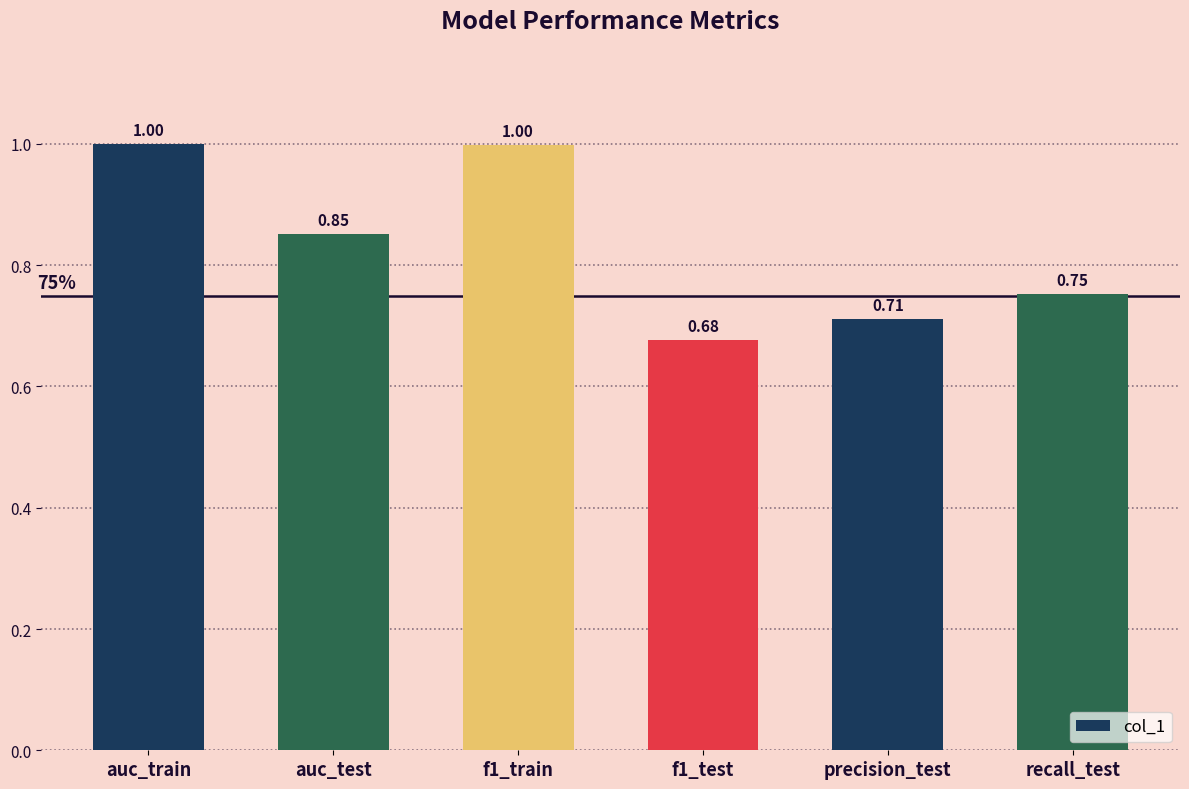

What is the difference between the maximum and minimum values?

0.3